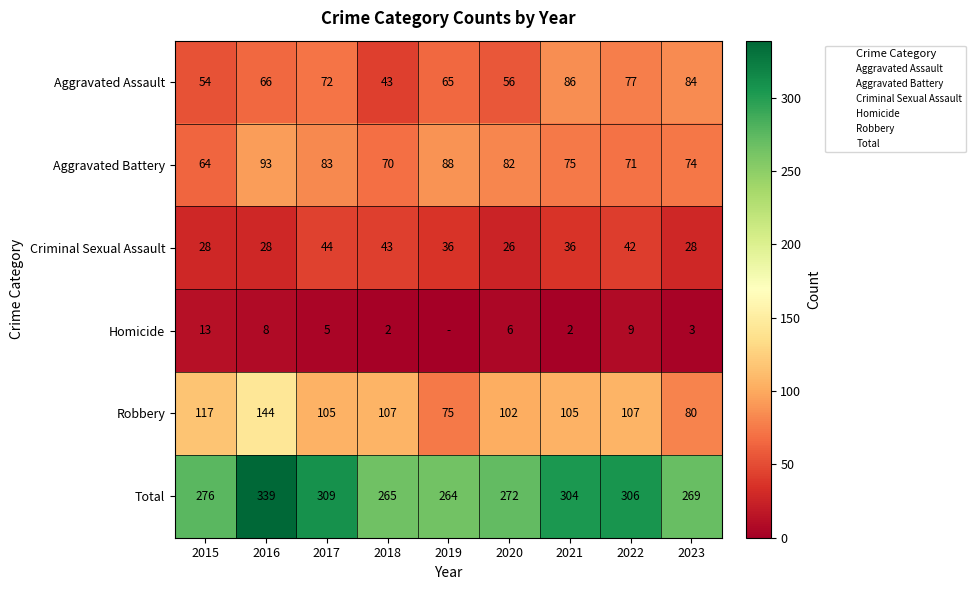

The value of Criminal Sexual Assault at 2023 is 28. True or false?

True